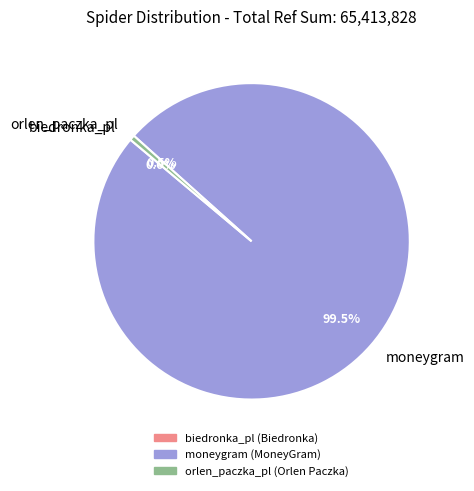

What is the majority slice?

moneygram